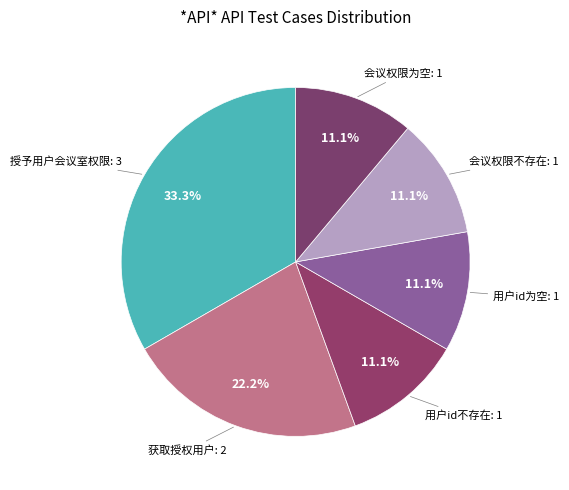

To the nearest percent, what is the difference between the largest and smallest slice percentages?

22%